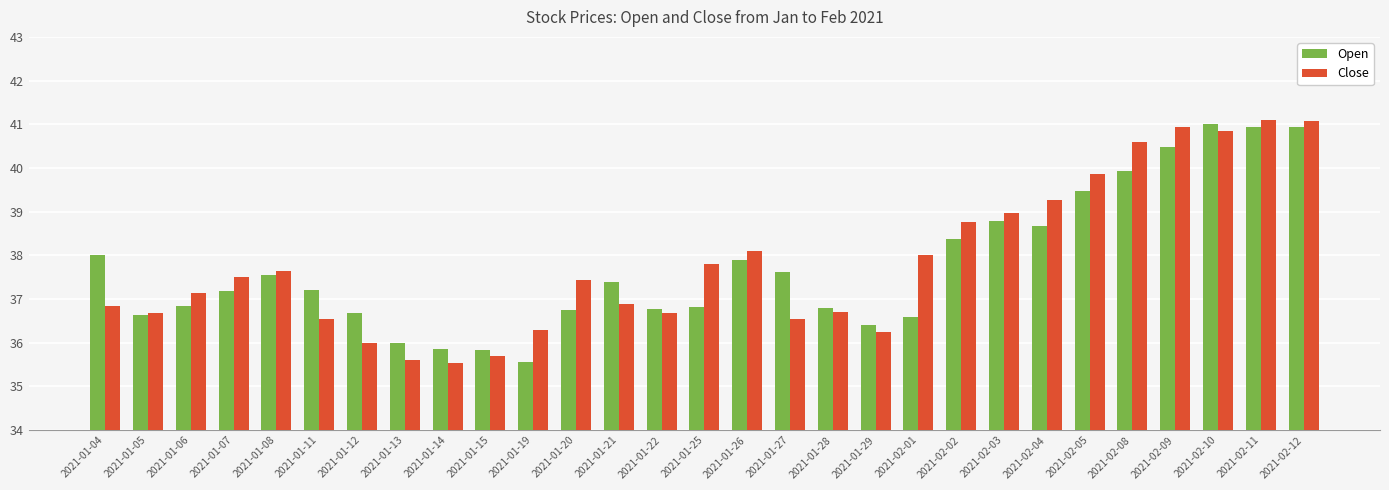

What are all the series names shown in the legend?

Open, Close